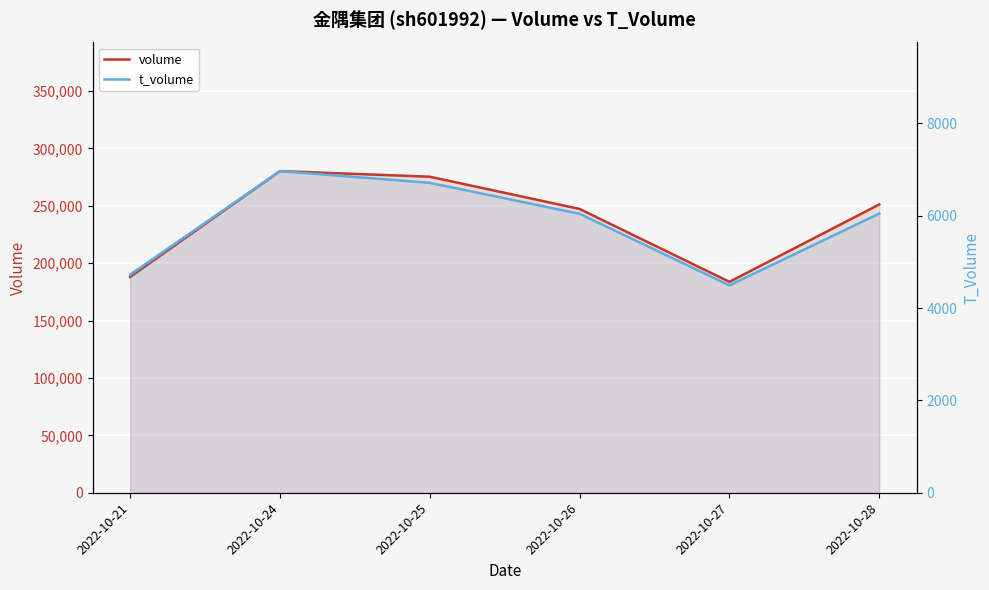

Reading left to right, transcribe all the data shown in this chart.

volume: 187922	280125	275283	247173	183701	251104
t_volume: 4725	6967	6714	6043	4493	6048